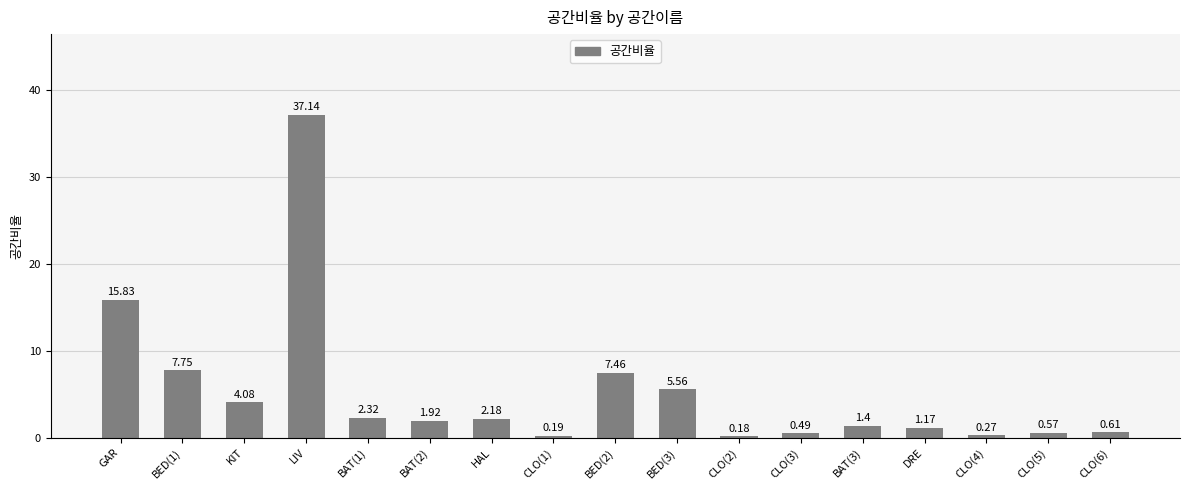

At which label is the value closest to 18?

GAR